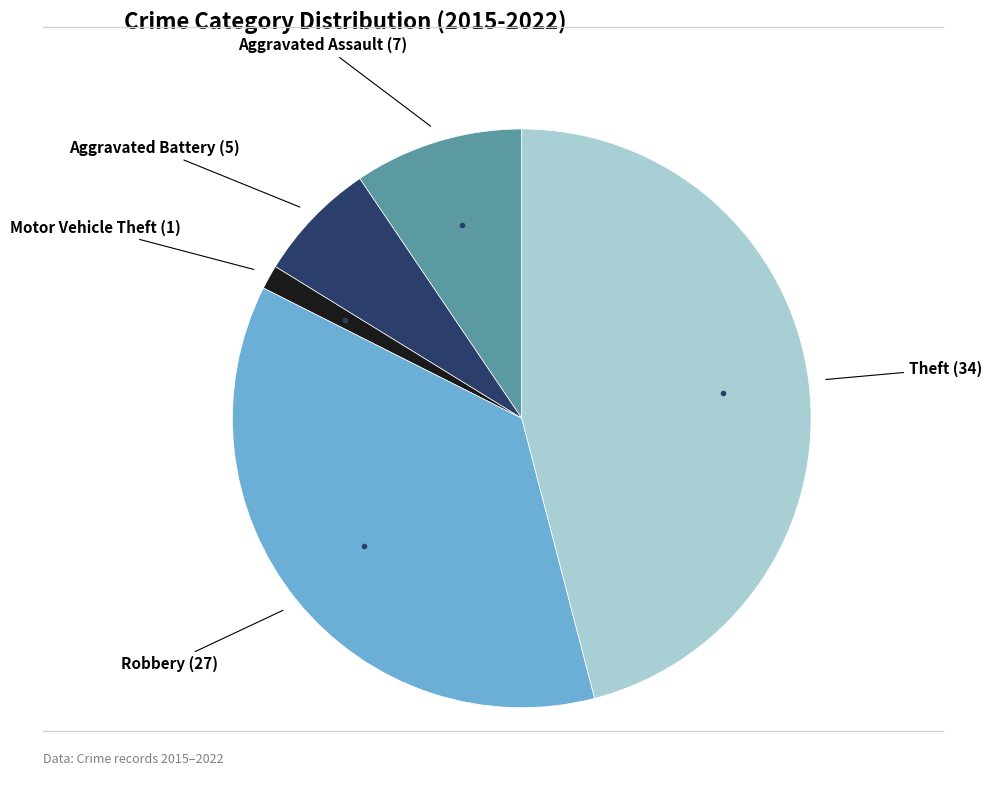

Is there a majority slice in this chart?

No